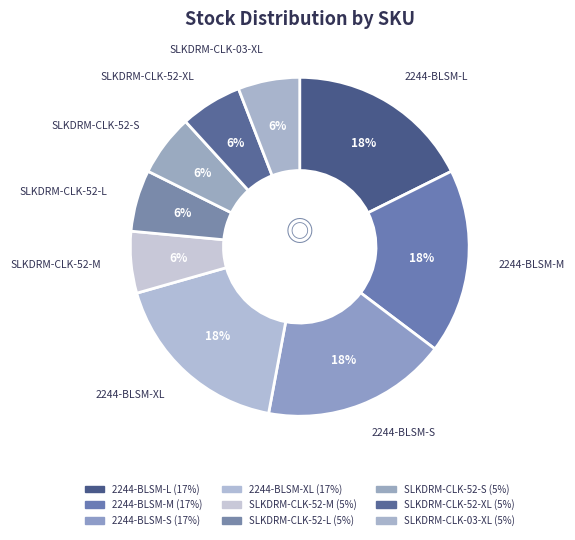

Count the number of slices in the pie.

9